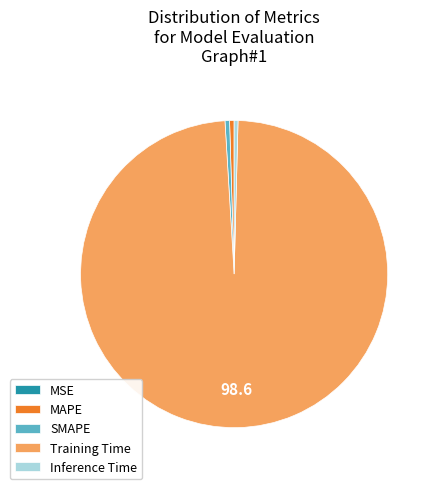

Which slice is the largest?

Training Time